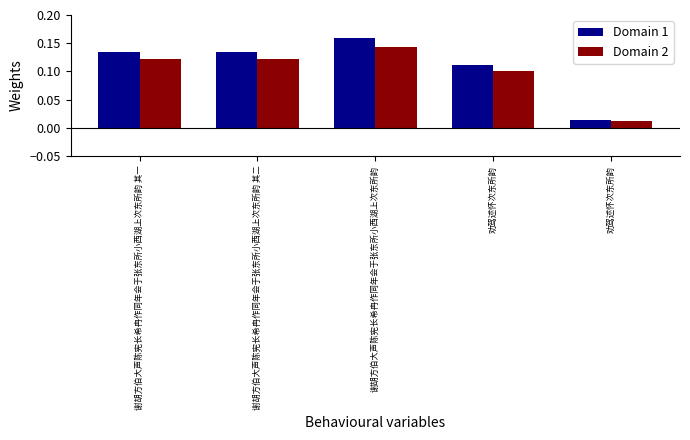

How many distinct data groups are displayed?

2